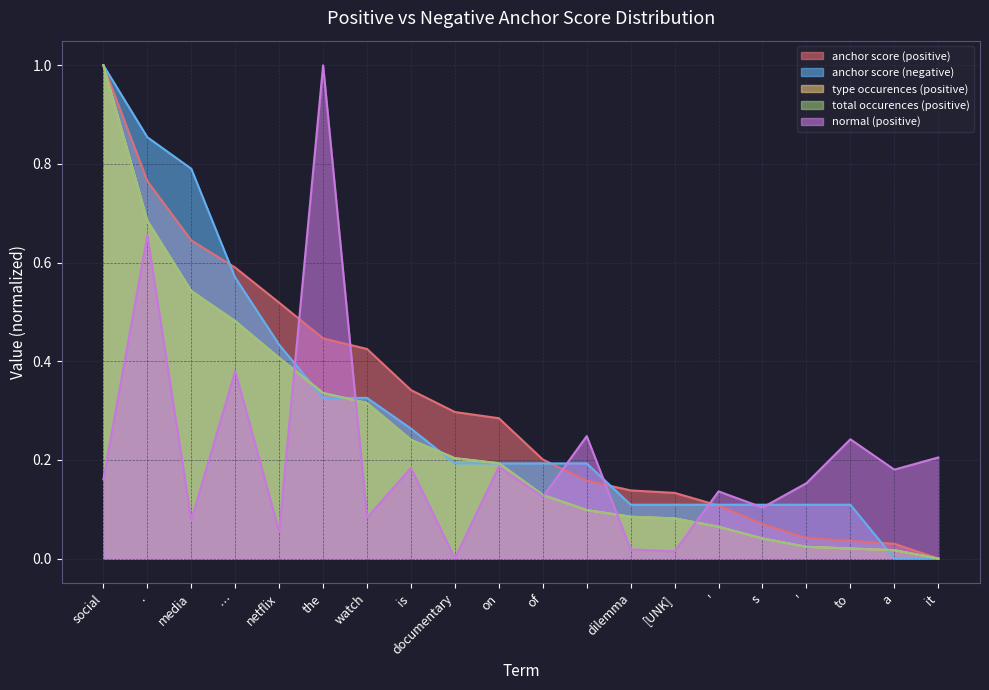

Which has a higher value, . or social?

social